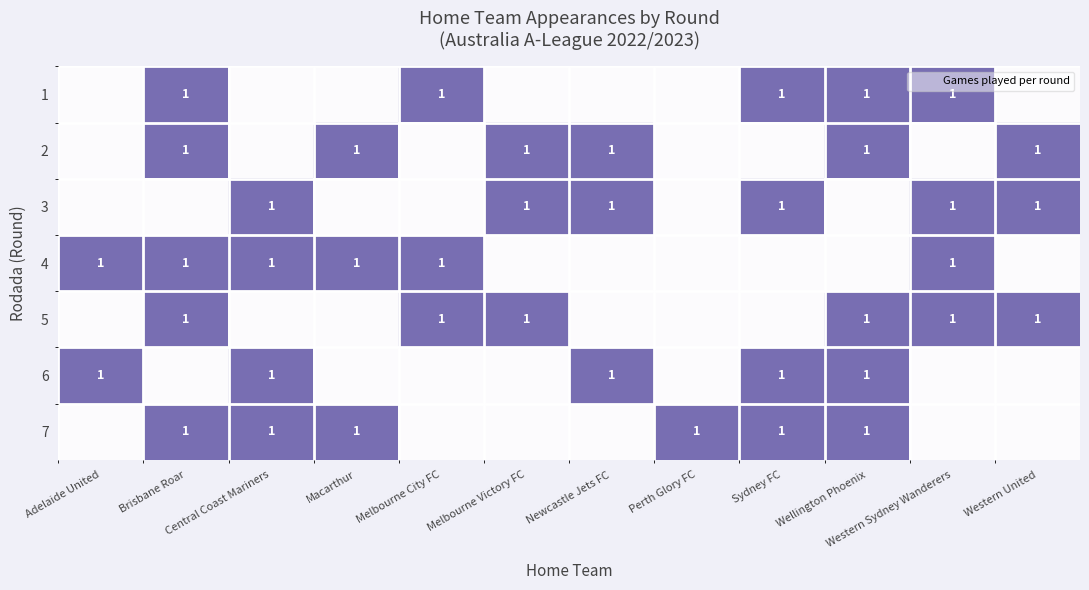

What is the approximate value of 1 at Brisbane Roar?

1